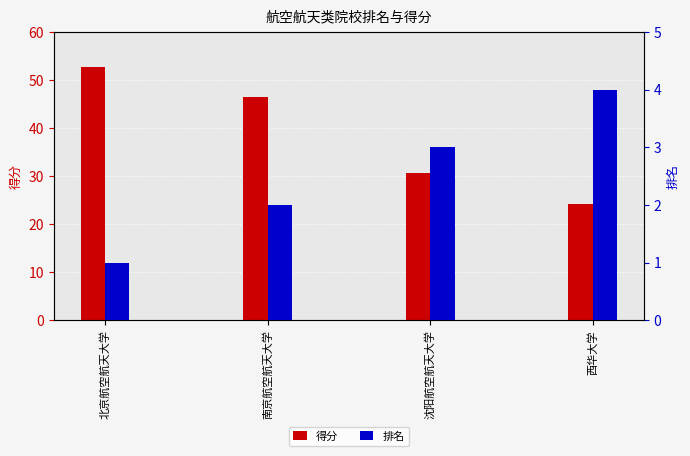

Reading left to right, what are all the values shown in this chart?

得分: 北京航空航天大学=52.7	南京航空航天大学=46.5	沈阳航空航天大学=30.6	西华大学=24.1
排名: 北京航空航天大学=1.0	南京航空航天大学=2.0	沈阳航空航天大学=3.0	西华大学=4.0